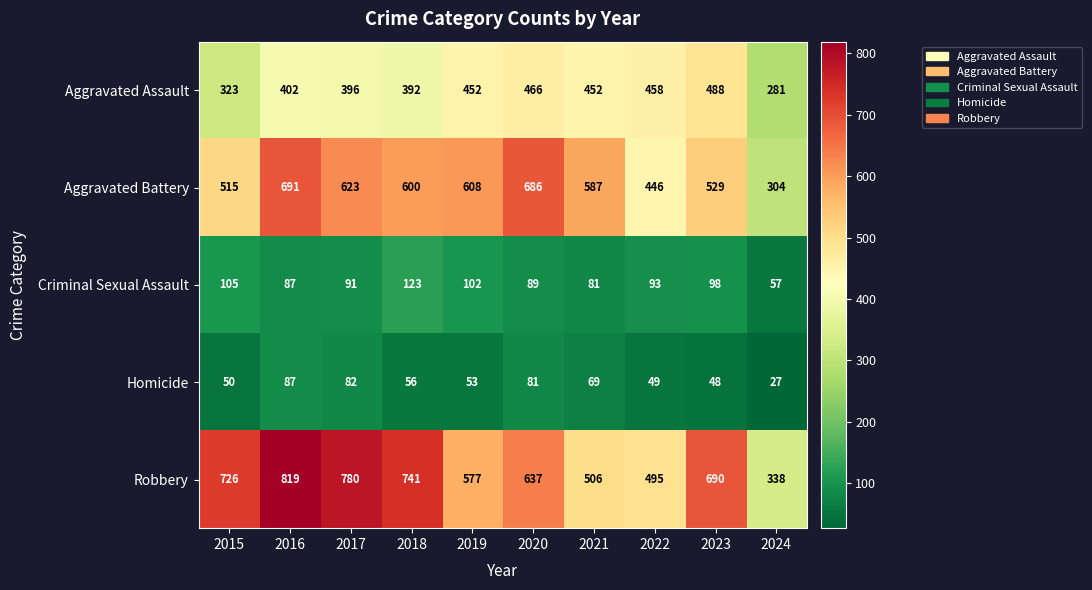

What is the total value across all series at 2015?

1719